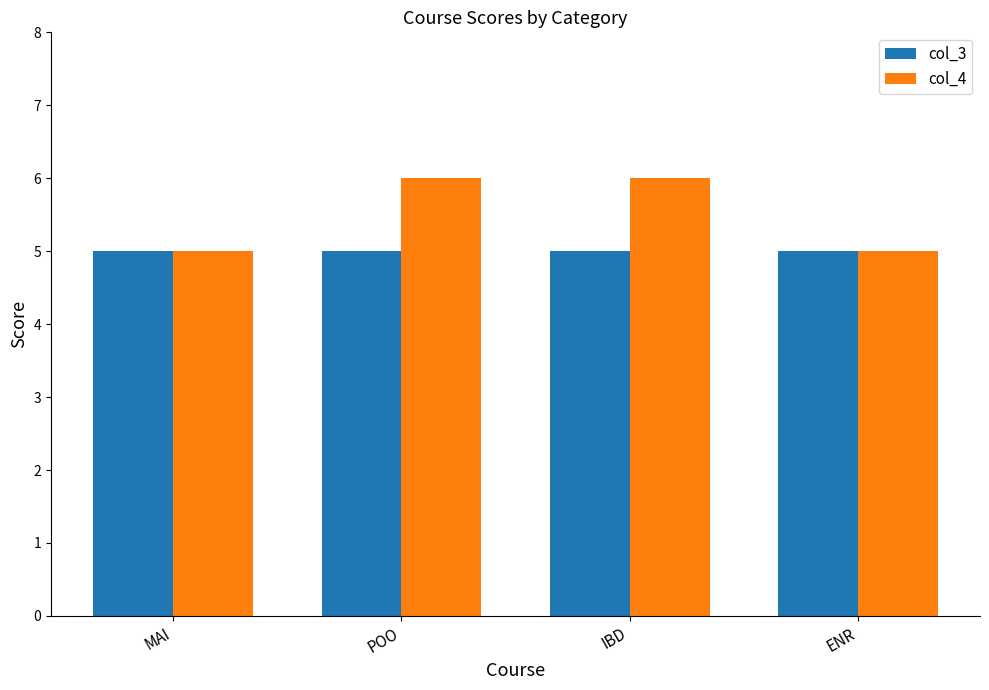

Which series has the widest spread of values?

col_4